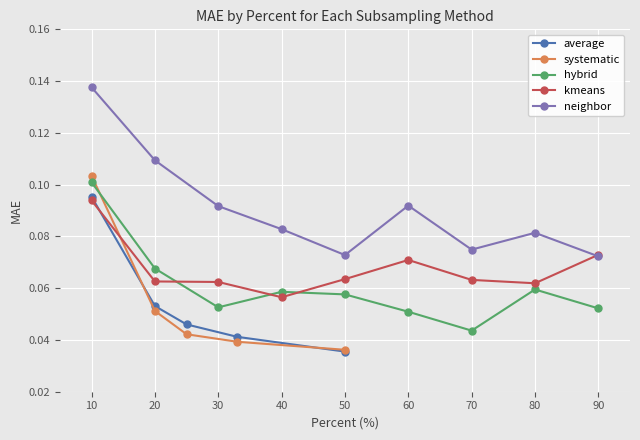

Which series has the largest total across all categories?

neighbor